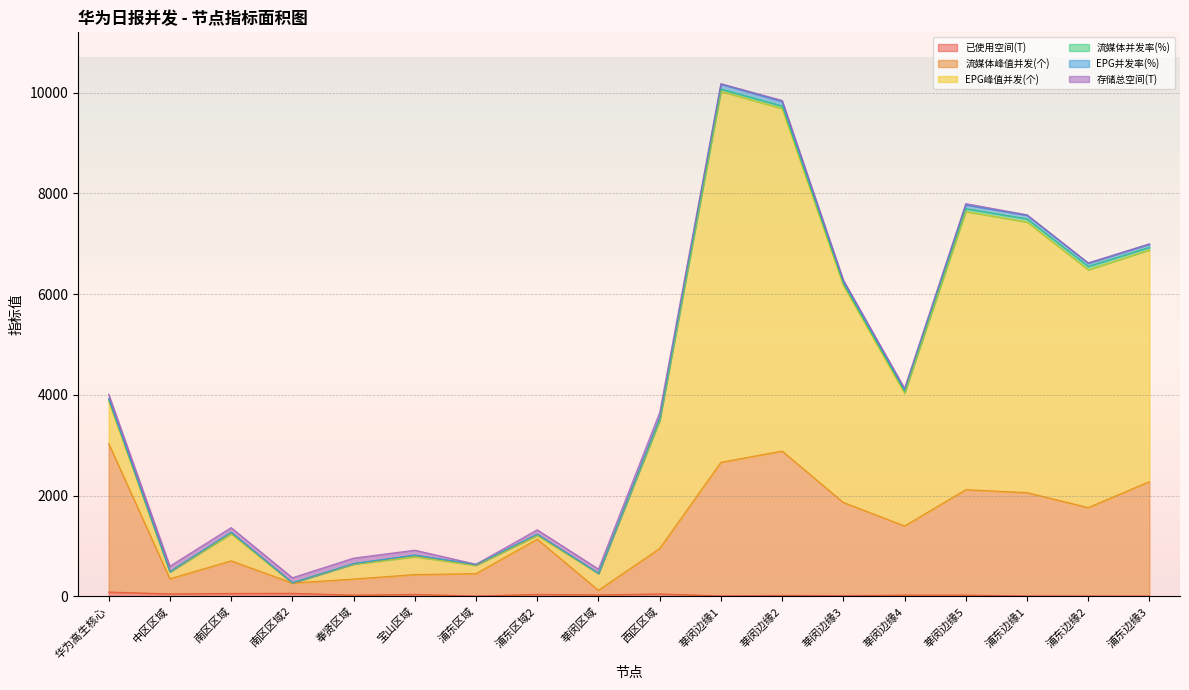

What is the minimum value for 已使用空间(T)?

6.0